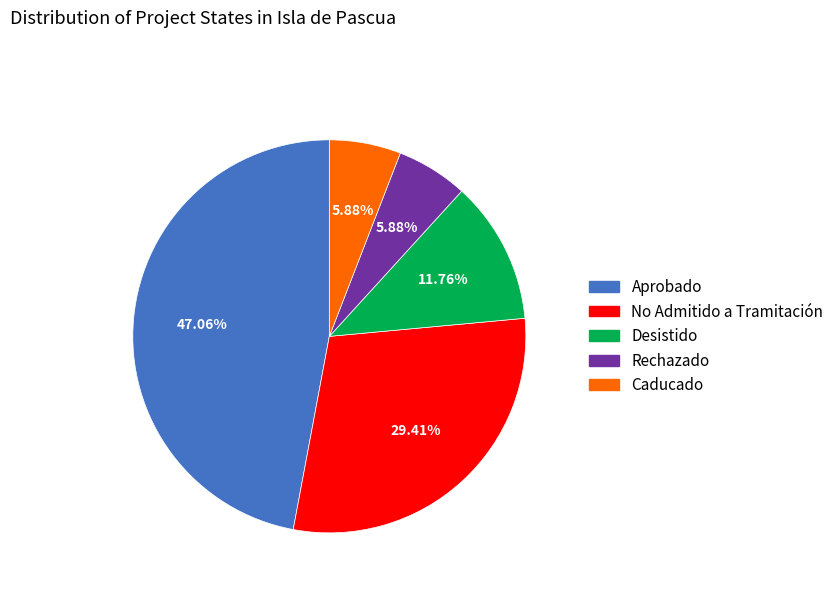

To the nearest percent, what portion does Aprobado represent?

47%